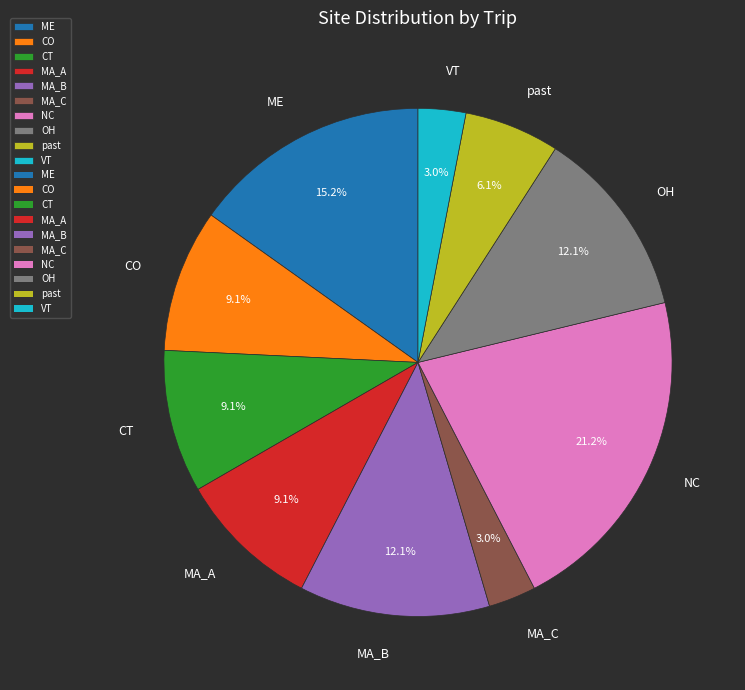

Does CO represent more than half of the total?

No